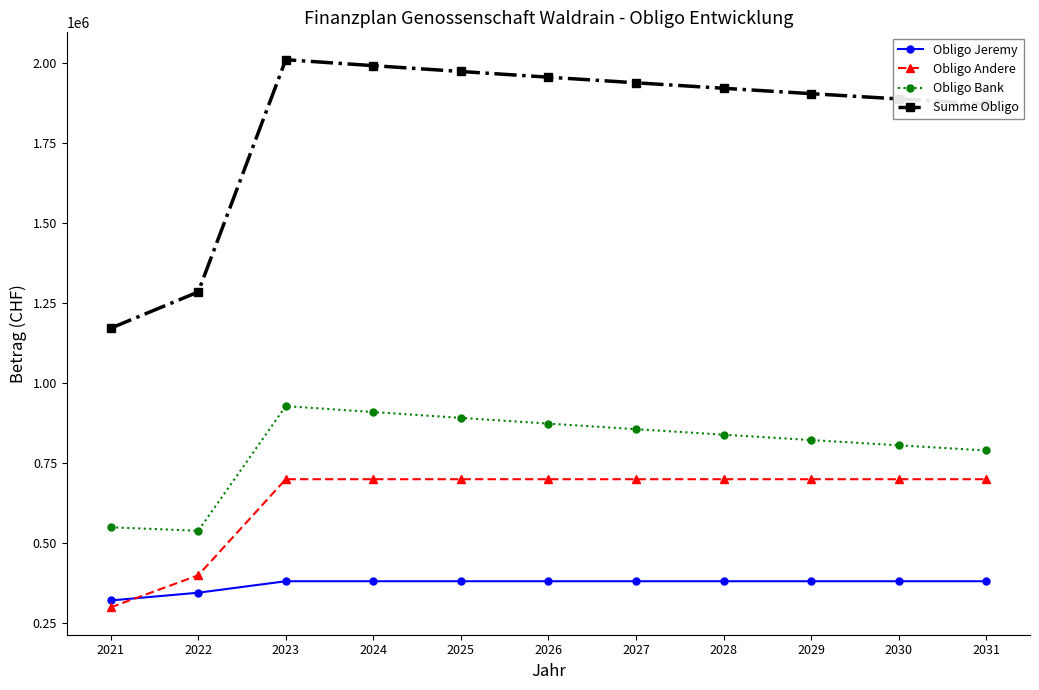

True or false: Obligo Bank has a value of 252080.4 at 2021.

False